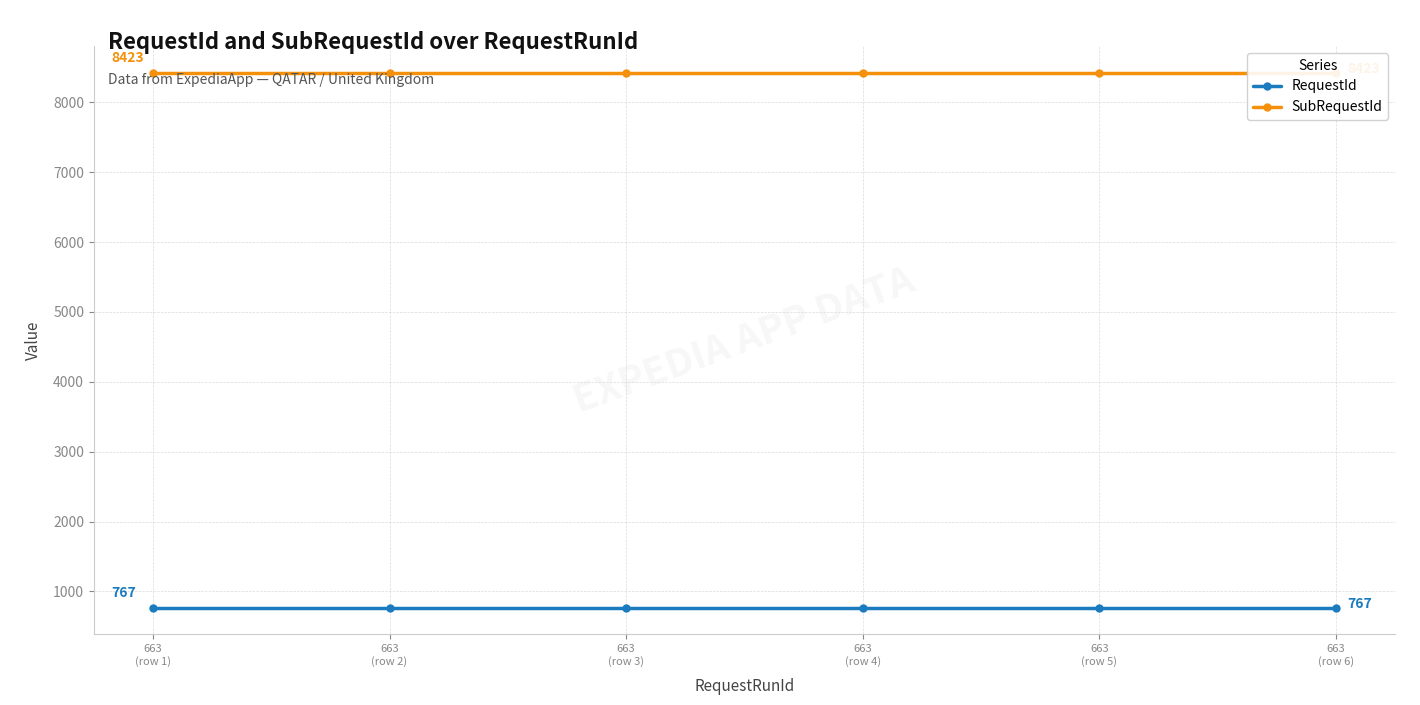

List the labels in order of RequestId value, smallest first.

663
(row 1), 663
(row 2), 663
(row 3), 663
(row 4), 663
(row 5), 663
(row 6)